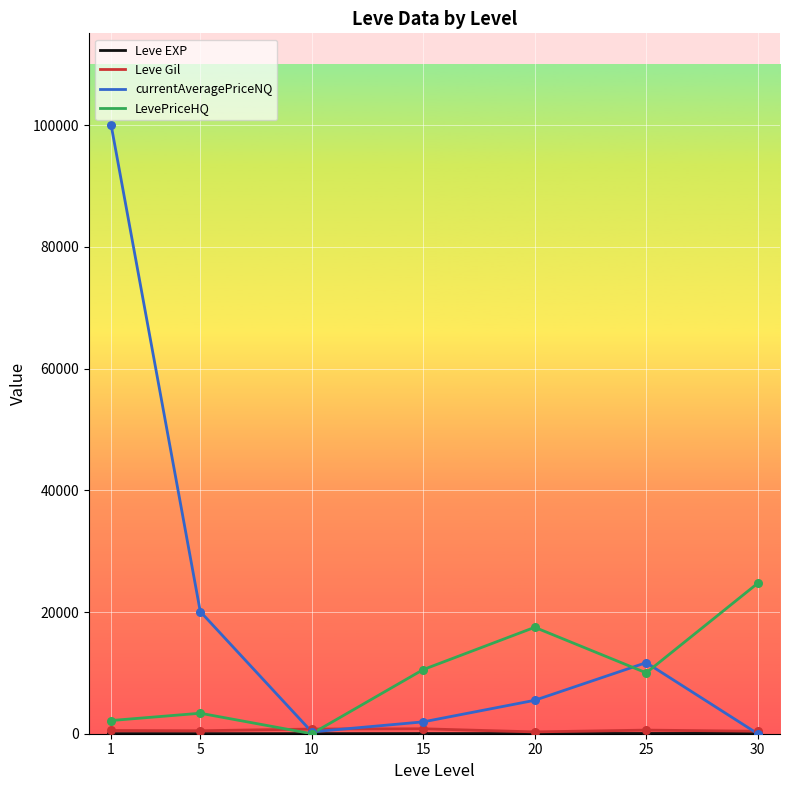

Which series has the widest spread of values?

currentAveragePriceNQ